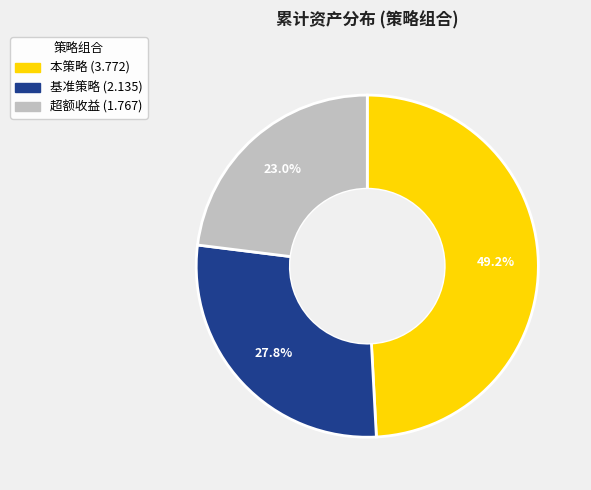

What percentage is the 基准策略 slice, to the nearest percent?

28%